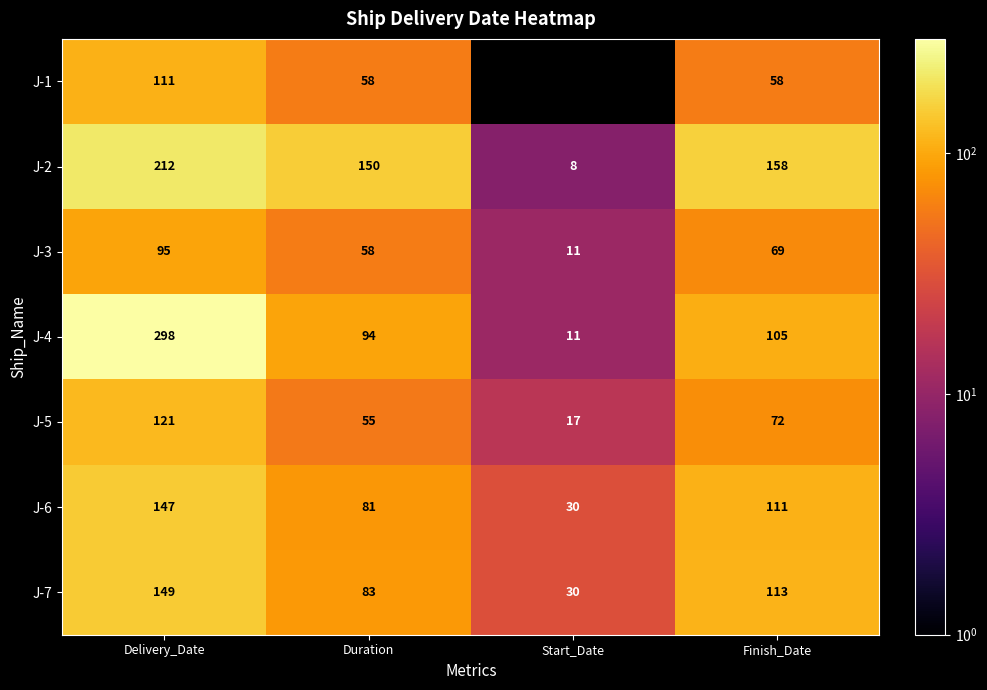

Reading left to right, extract all data points from this chart.

J-1: 111	58	0	58
J-2: 212	150	8	158
J-3: 95	58	11	69
J-4: 298	94	11	105
J-5: 121	55	17	72
J-6: 147	81	30	111
J-7: 149	83	30	113